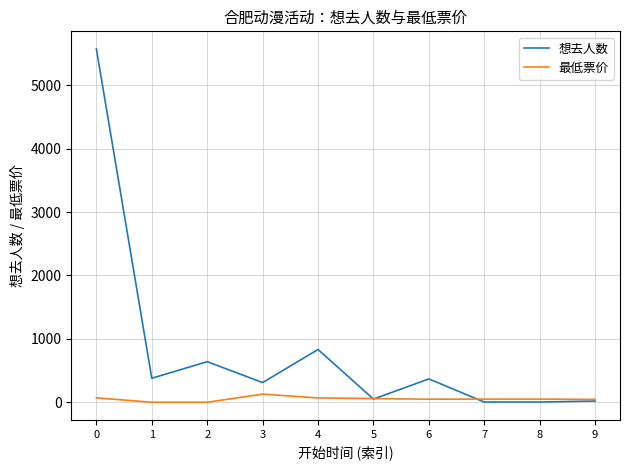

Which series has the largest total across all categories?

想去人数